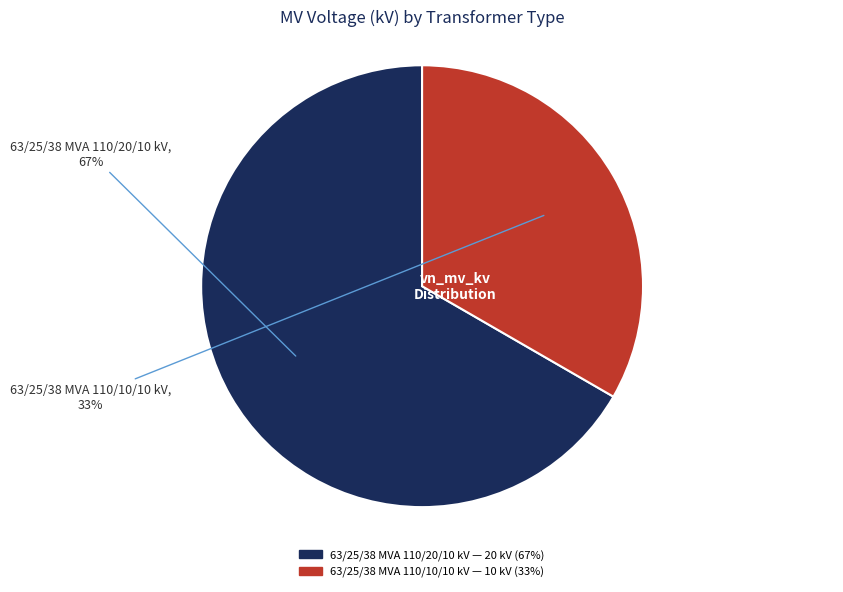

Is the sum of 63/25/38 MVA 110/20/10 kV and 63/25/38 MVA 110/10/10 kV greater than half?

Yes